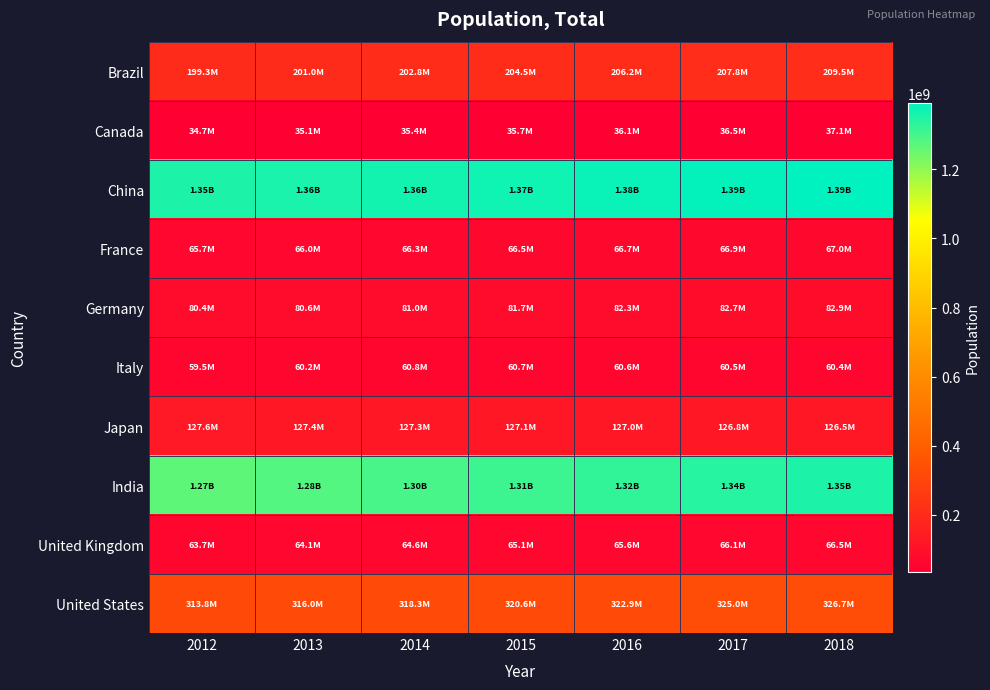

Count the number of categories in the chart.

7